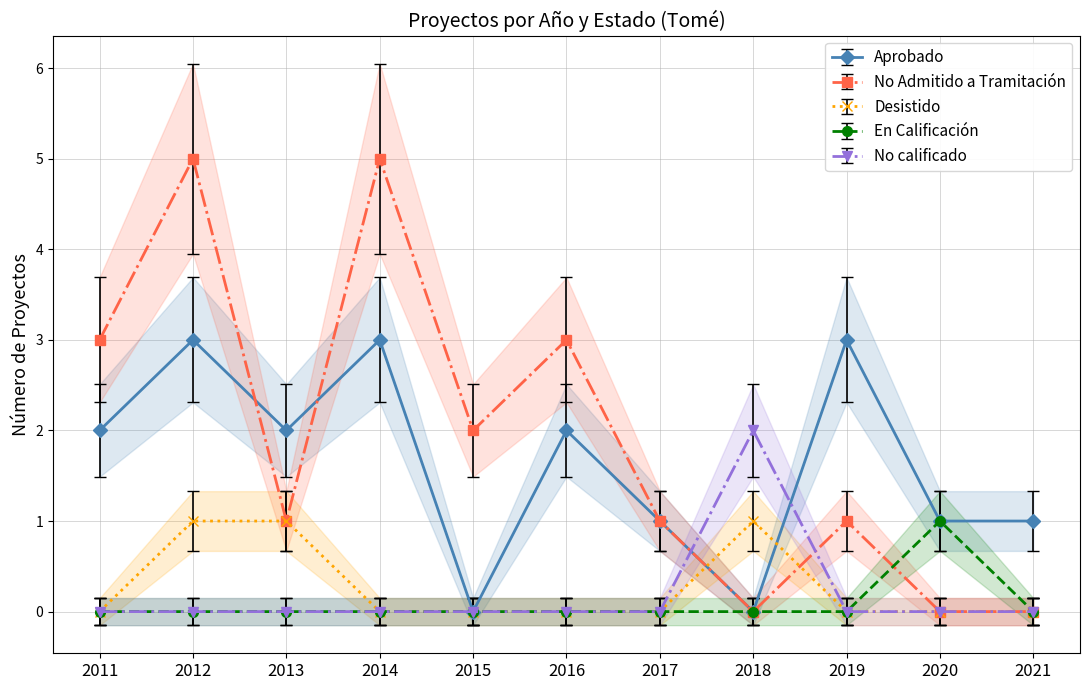

How many En Calificación values are between 0 and 1?

11